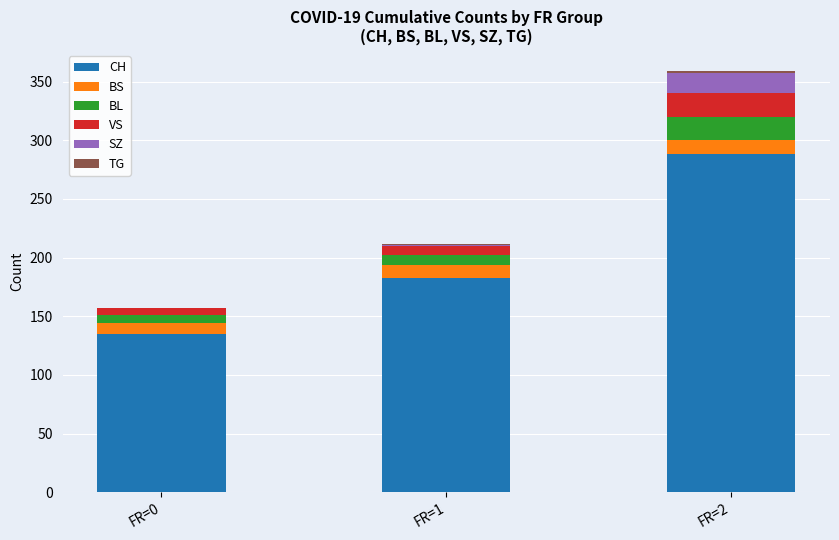

What is the maximum value for CH?

288